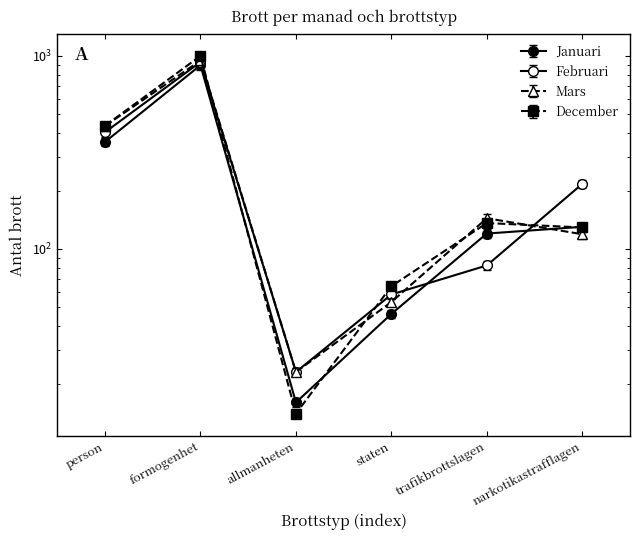

Reading left to right, list all the values displayed in this chart.

Januari: 358.0	894.0	16.0	46.0	120.0	130.0
Februari: 422.1	975.5	24.1	60.9	86.1	227.8
Mars: 454.6	993.3	24.1	55.6	151.2	125.0
December: 455.7	1049.0	14.7	67.2	142.8	135.4